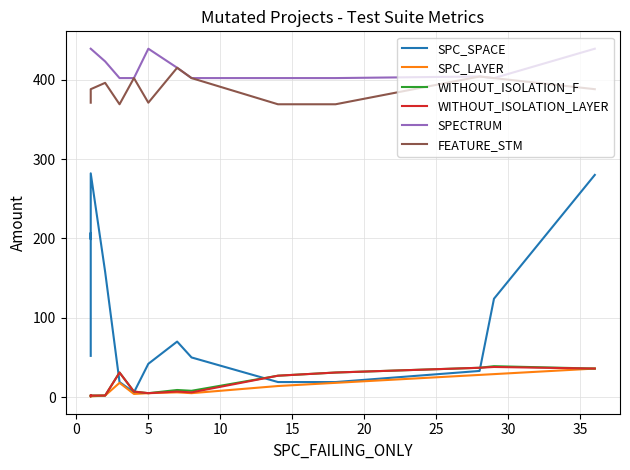

At which label is WITHOUT_ISOLATION_F closest to 20?

10